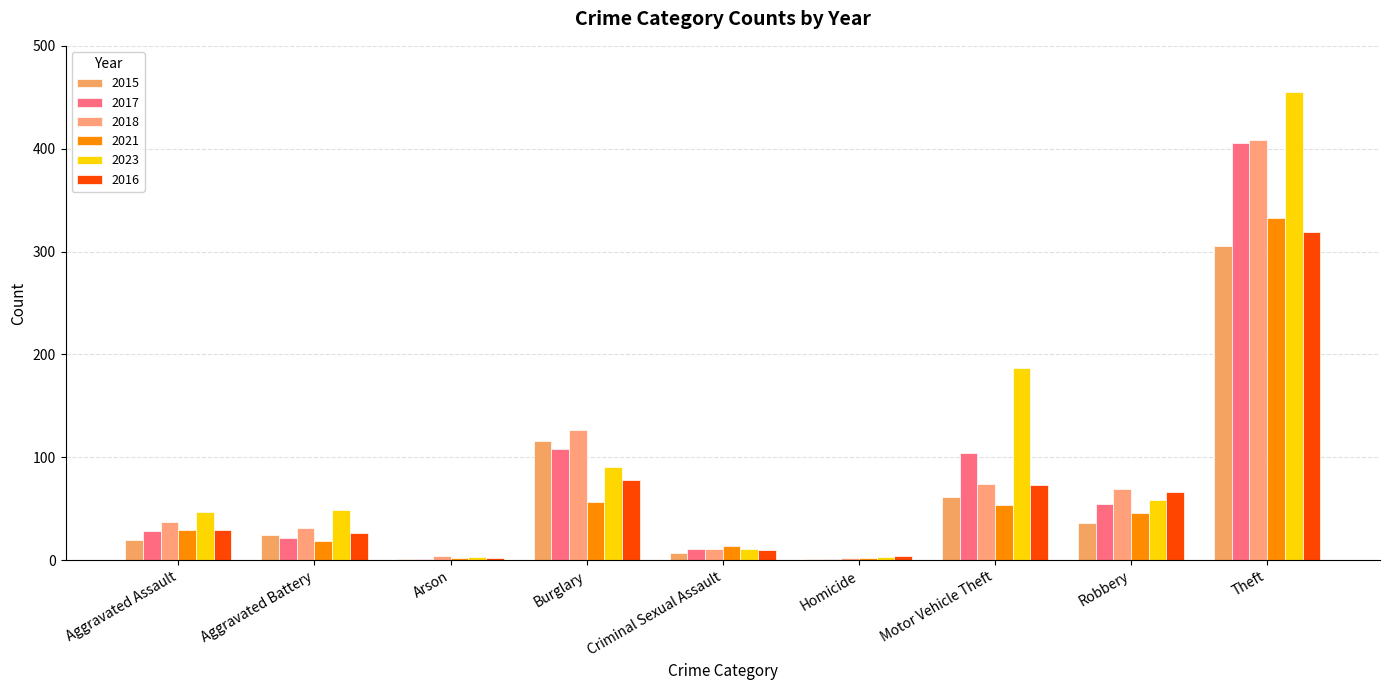

Reading left to right, list all the values displayed in this chart.

2015: 20	24	1	116	7	1	61	36	305
2017: 28	22	1	108	11	1	104	55	406
2018: 37	31	4	127	11	2	74	69	408
2021: 29	19	2	57	14	2	54	46	333
2023: 47	49	3	91	11	3	187	58	455
2016: 29	26	2	78	10	4	73	66	319